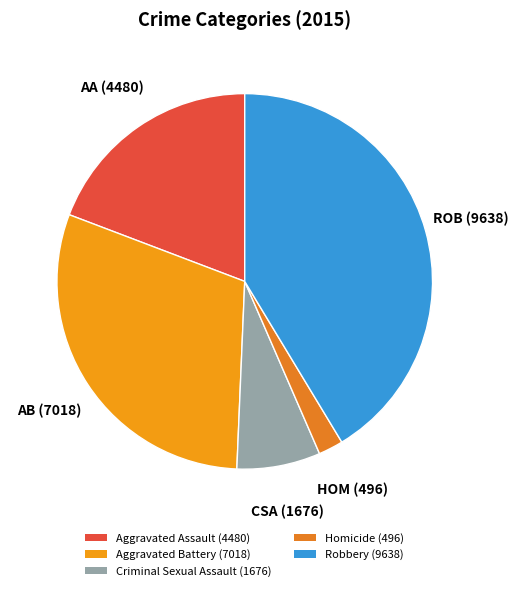

Rank the categories by value from lowest to highest.

Homicide, Criminal Sexual Assault, Aggravated Assault, Aggravated Battery, Robbery